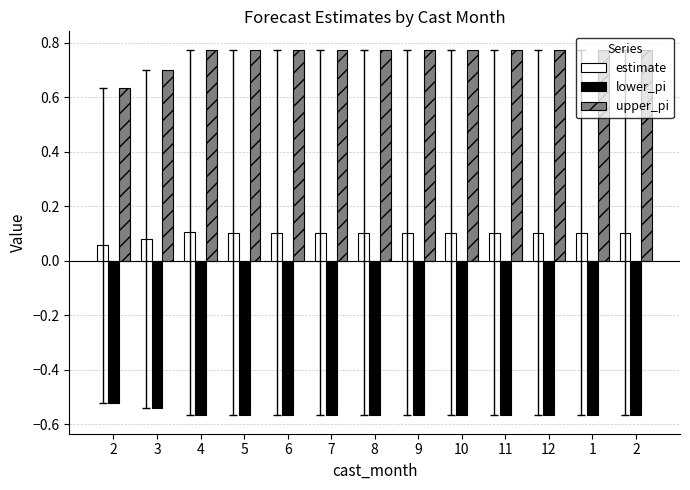

What is the sum of the lower_pi values at 11 and 8?

-1.1